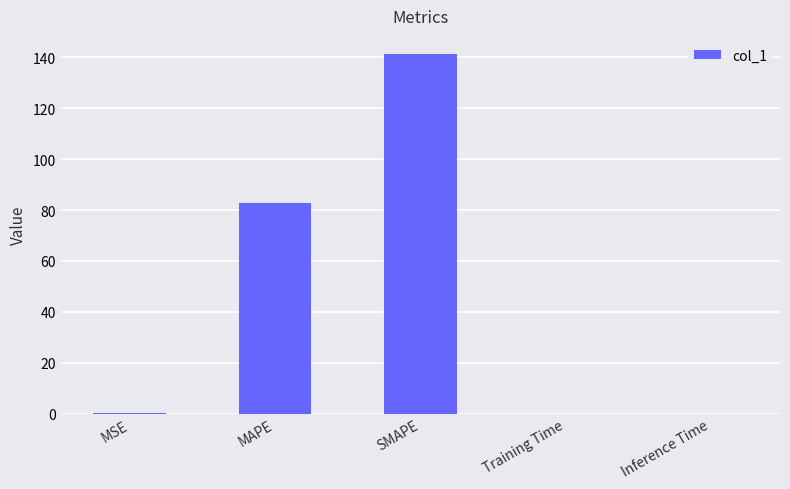

What is the average value?

44.9